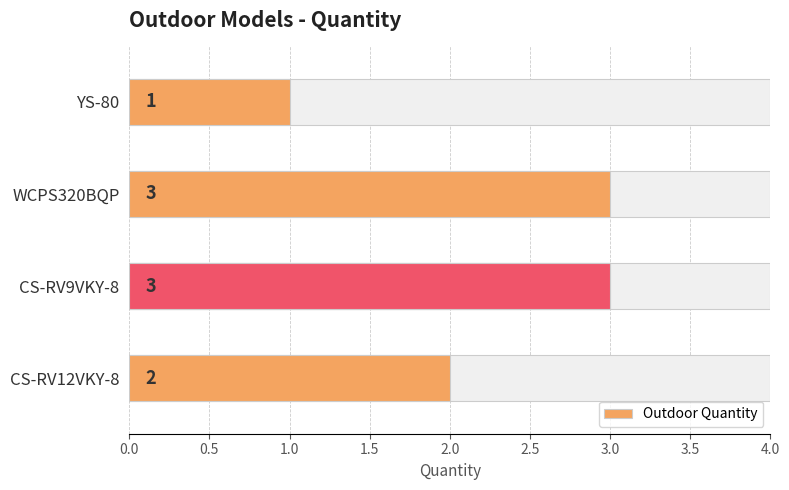

What is the difference between the second highest and minimum values?

2